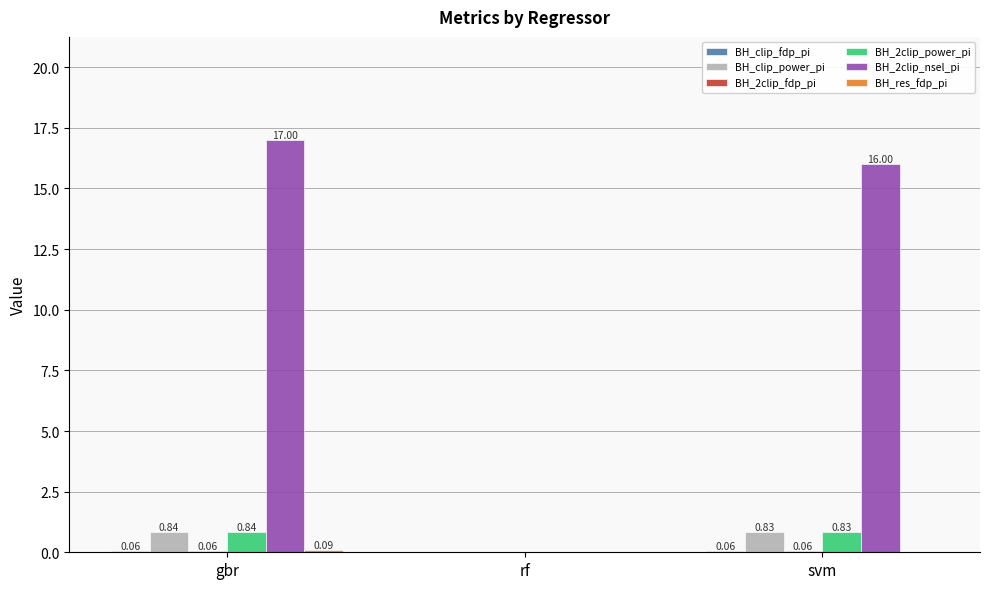

At which category is the sum across all series the highest?

gbr